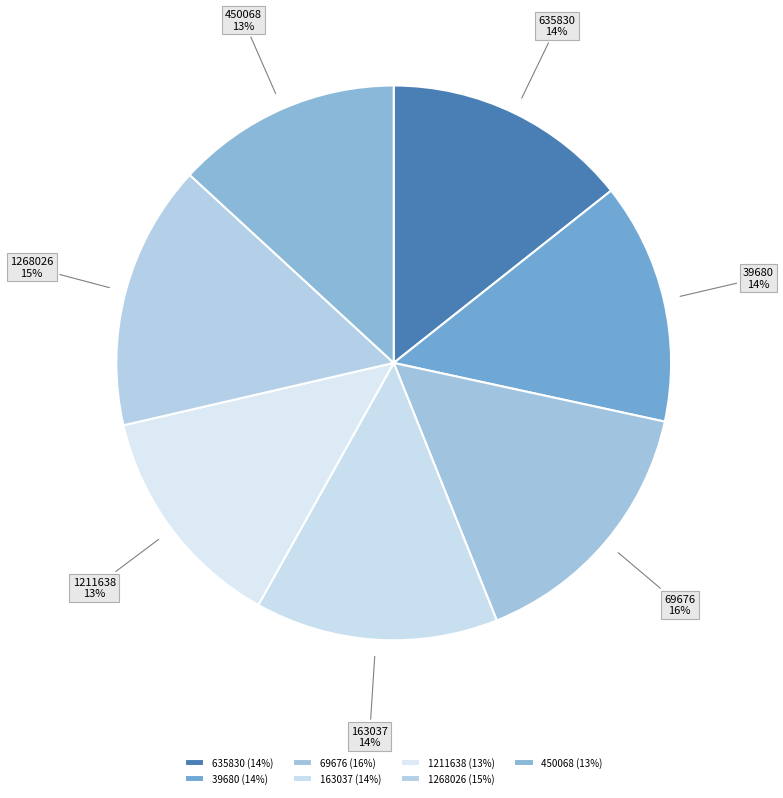

To the nearest percent, what is the average slice percentage?

14%